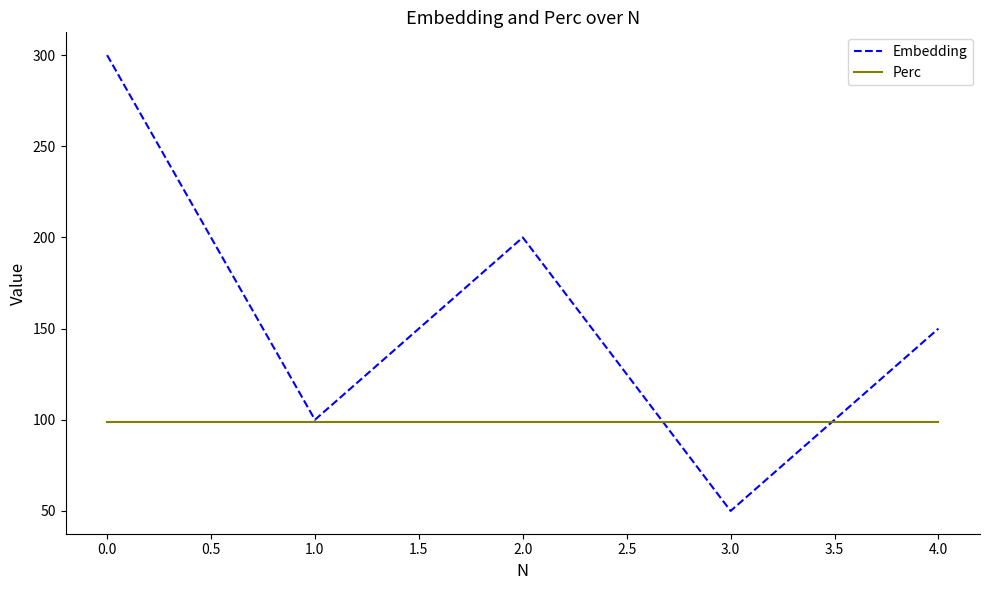

At which category is the sum across all series the highest?

0.0